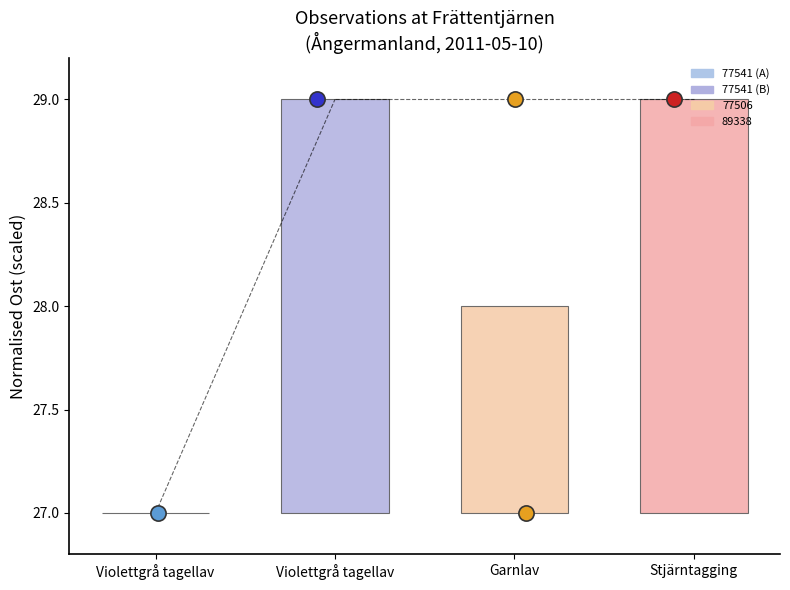

What is the ratio of the value at Violettgrå tagellav to the value at Violettgrå tagellav?

1.1